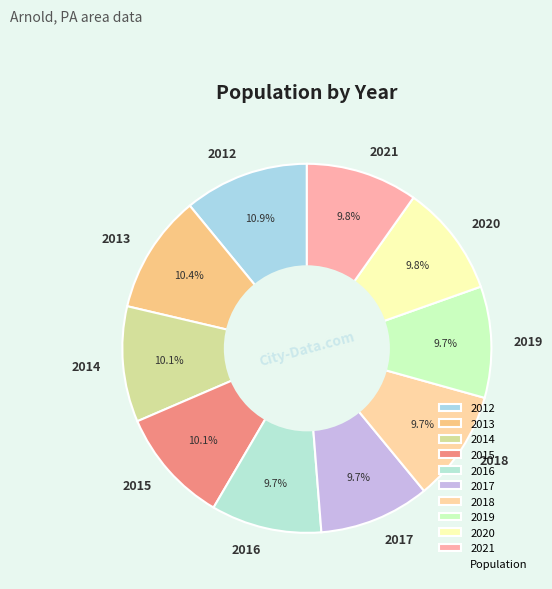

What is the total percentage of 2012 and 2013?

21.3%